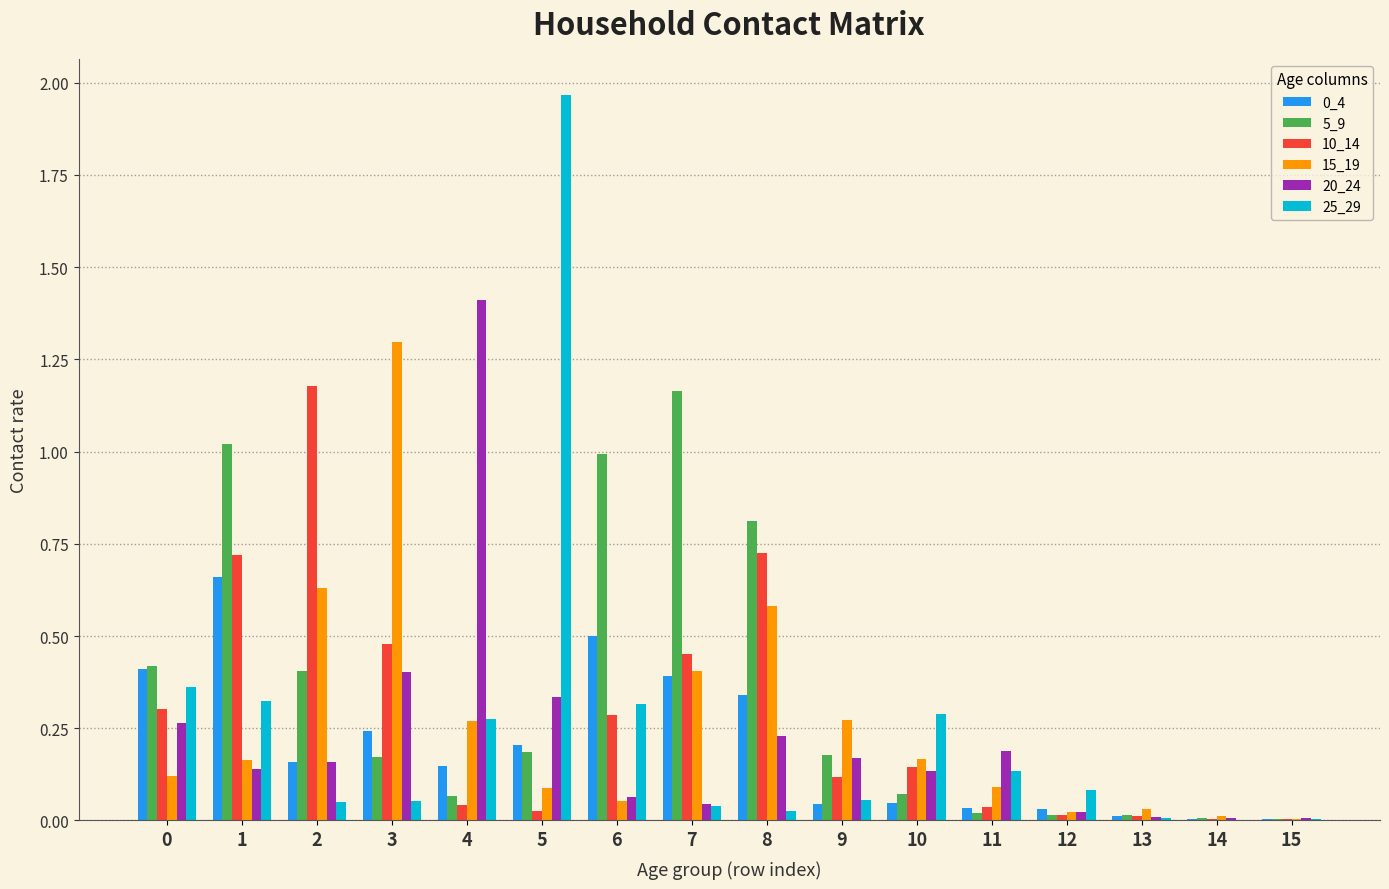

True or false: 15_19 has a value of 0.4 at 7.

True